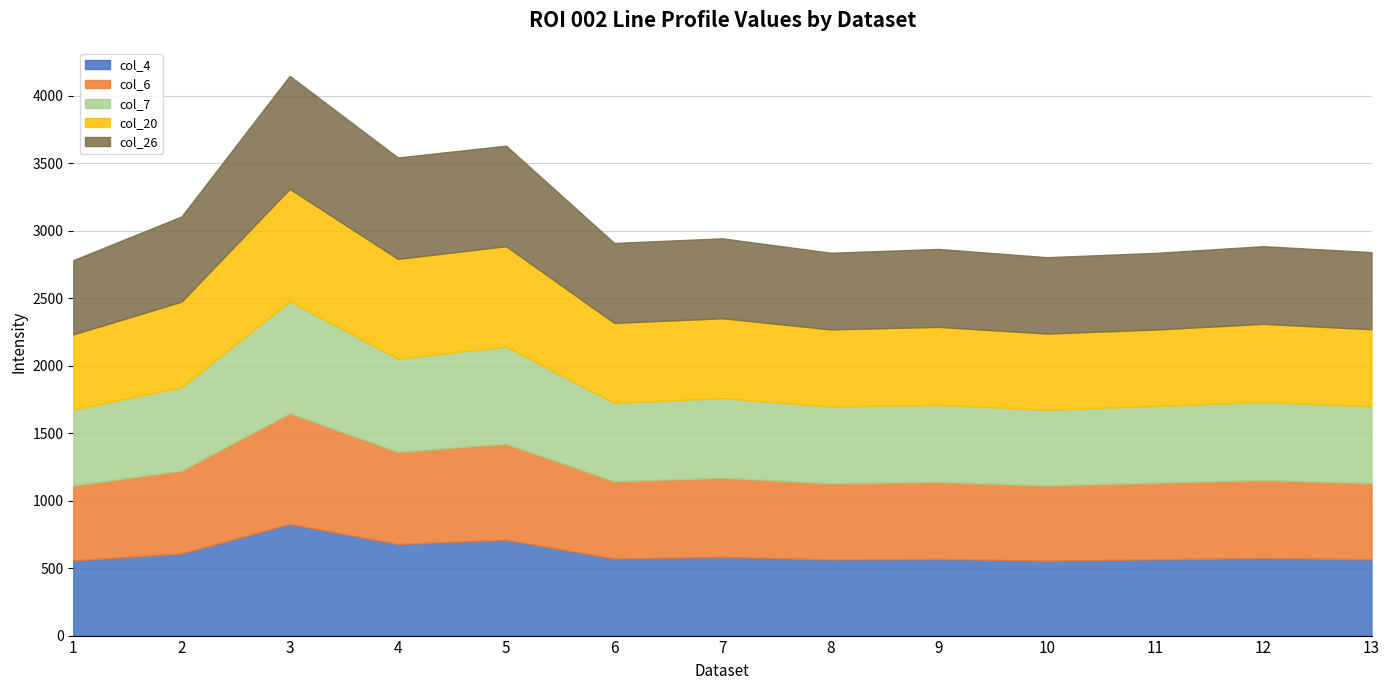

Reading right to left, what are all the values shown in this chart?

col_4: 565.9	574.5	564.8	555.3	568.0	563.8	583.4	570.2	710.0	678.7	826.6	608.6	556.4
col_6: 563.8	577.8	568.0	557.4	570.2	564.8	585.6	573.4	711.5	682.9	821.1	613.4	555.3
col_7: 570.2	578.9	569.1	560.6	572.4	569.1	590.1	581.1	720.4	691.3	830.3	619.4	562.7
col_20: 570.2	578.9	565.9	564.8	576.7	571.3	592.4	592.4	743.4	738.7	832.2	632.9	557.4
col_26: 571.3	575.6	568.0	565.9	577.8	568.0	592.4	592.4	745.0	751.3	837.8	631.6	550.2